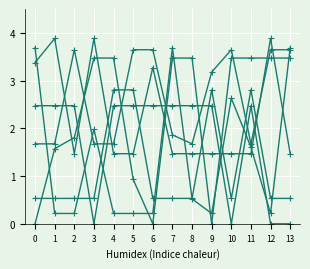

How many data points does each series have?

14